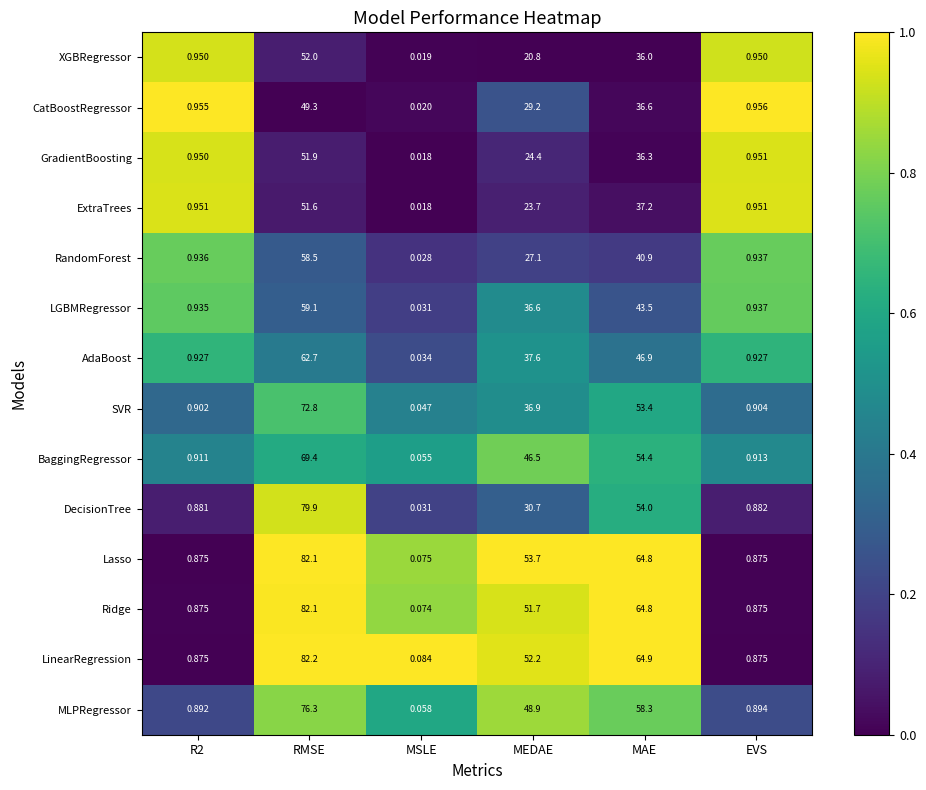

Is the value of GradientBoosting at EVS greater than the value of DecisionTree at RMSE?

No